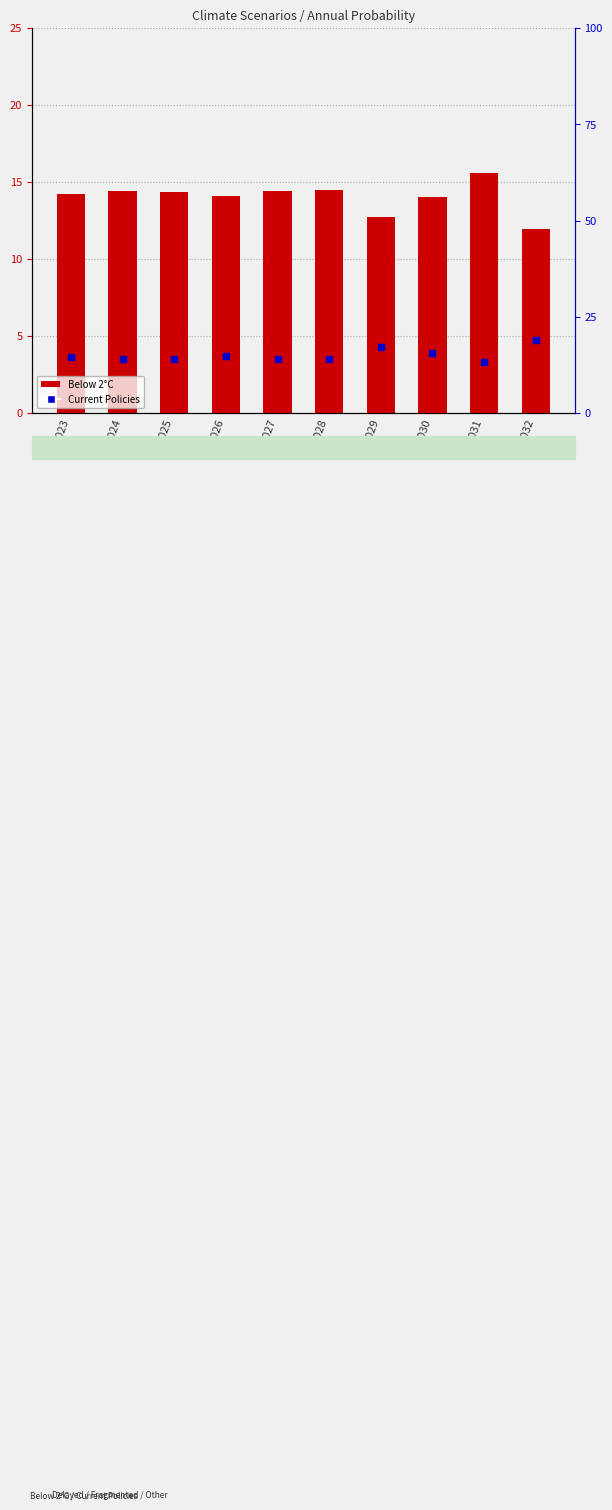

Which series has the largest range (max minus min)?

Current Policies